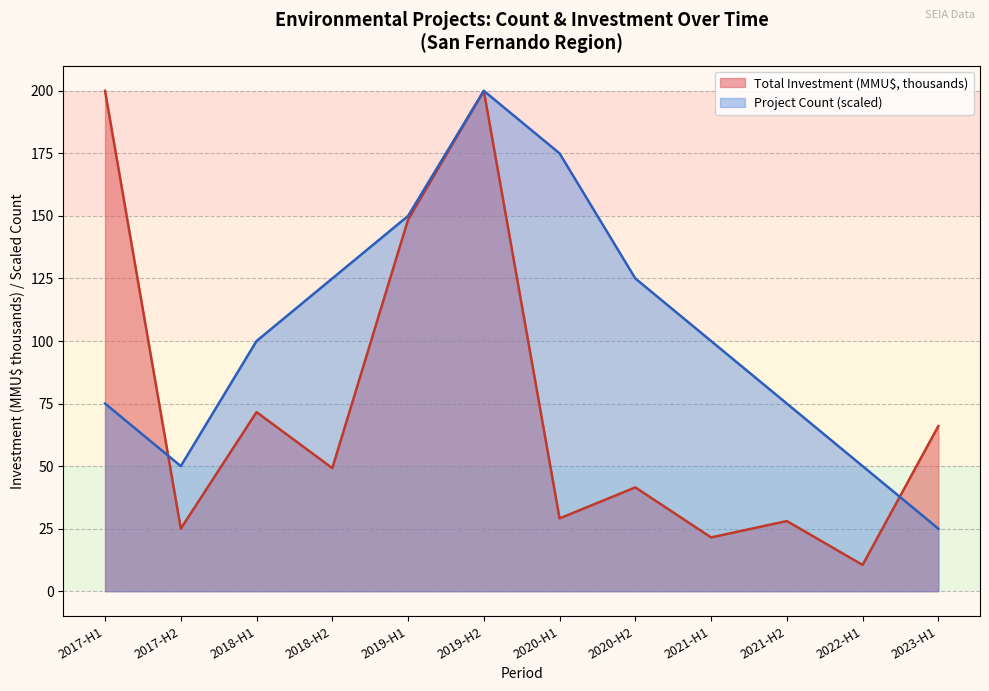

What is the minimum value for Total Investment (MMU$, thousands)?

10.5